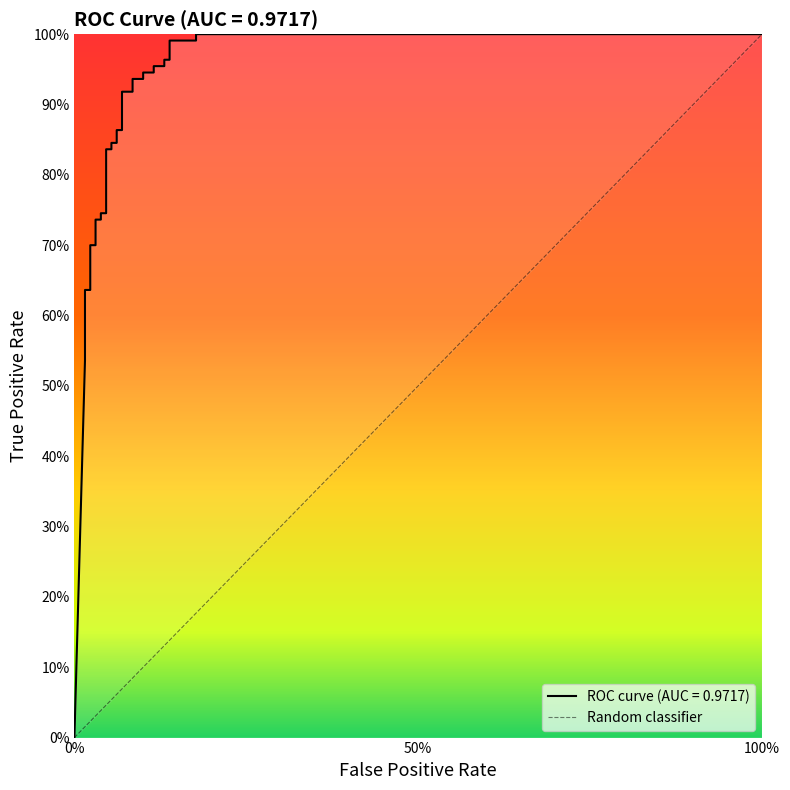

The value at 9 is 0.3. True or false?

False